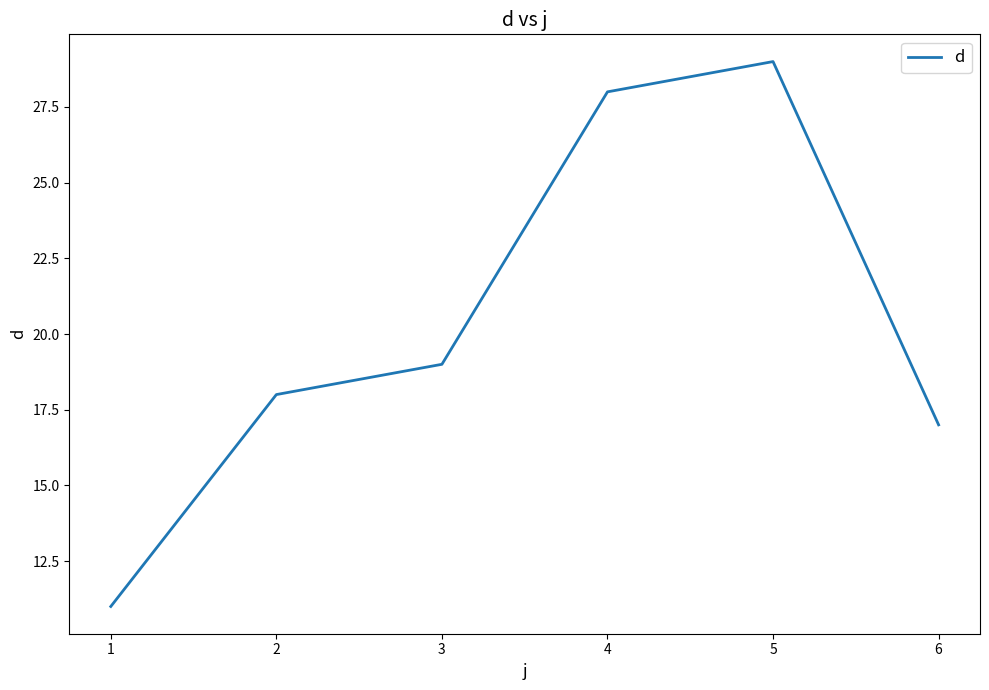

Which category has the highest value across all series?

5